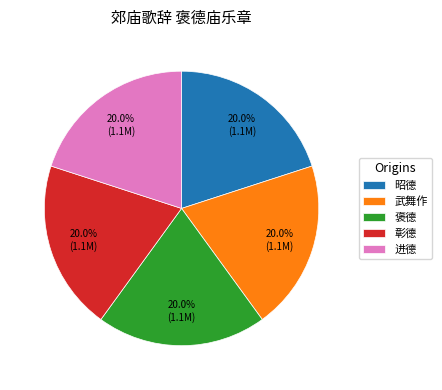

What is the total percentage of 彰德 and 褒德?

40.0%